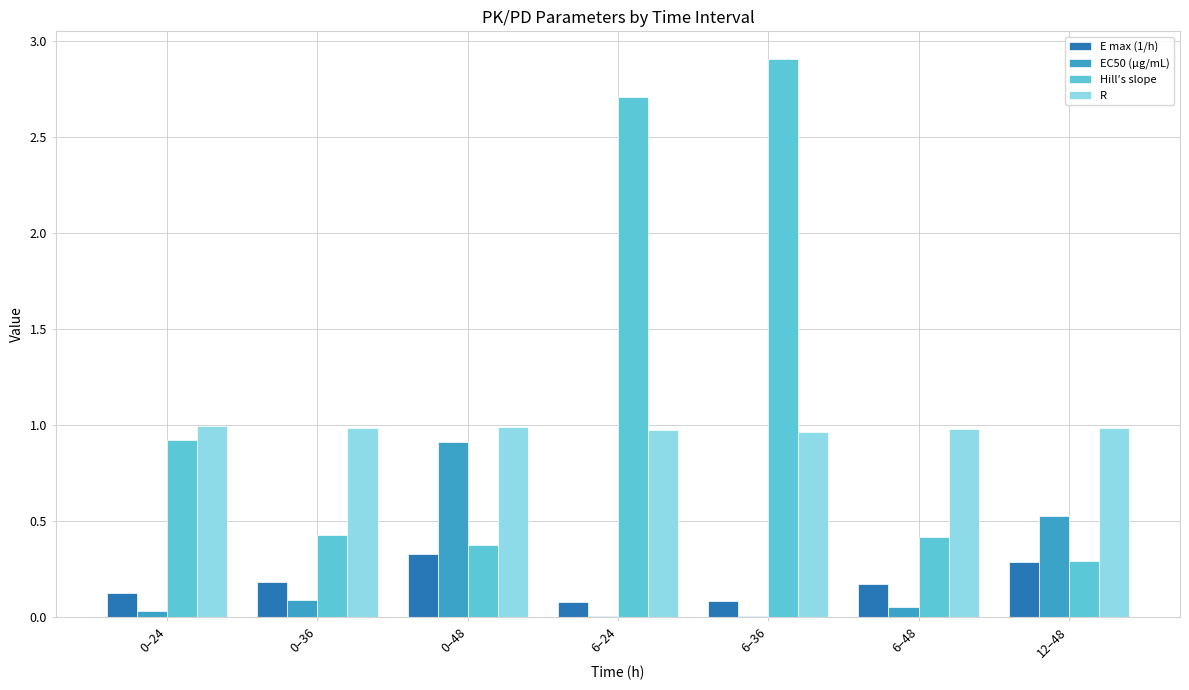

How many Hill′s slope values are between 0 and 2?

5